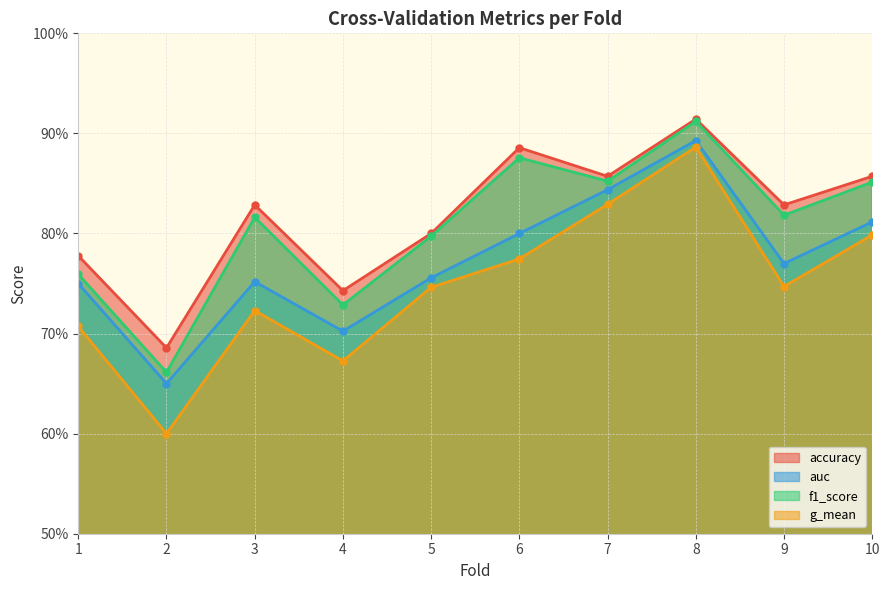

Reading right to left, transcribe all the data shown in this chart.

accuracy: 10=0.9	9=0.8	8=0.9	7=0.9	6=0.9	5=0.8	4=0.7	3=0.8	2=0.7	1=0.8
auc: 10=0.8	9=0.8	8=0.9	7=0.8	6=0.8	5=0.8	4=0.7	3=0.8	2=0.7	1=0.8
f1_score: 10=0.9	9=0.8	8=0.9	7=0.9	6=0.9	5=0.8	4=0.7	3=0.8	2=0.7	1=0.8
g_mean: 10=0.8	9=0.7	8=0.9	7=0.8	6=0.8	5=0.7	4=0.7	3=0.7	2=0.6	1=0.7